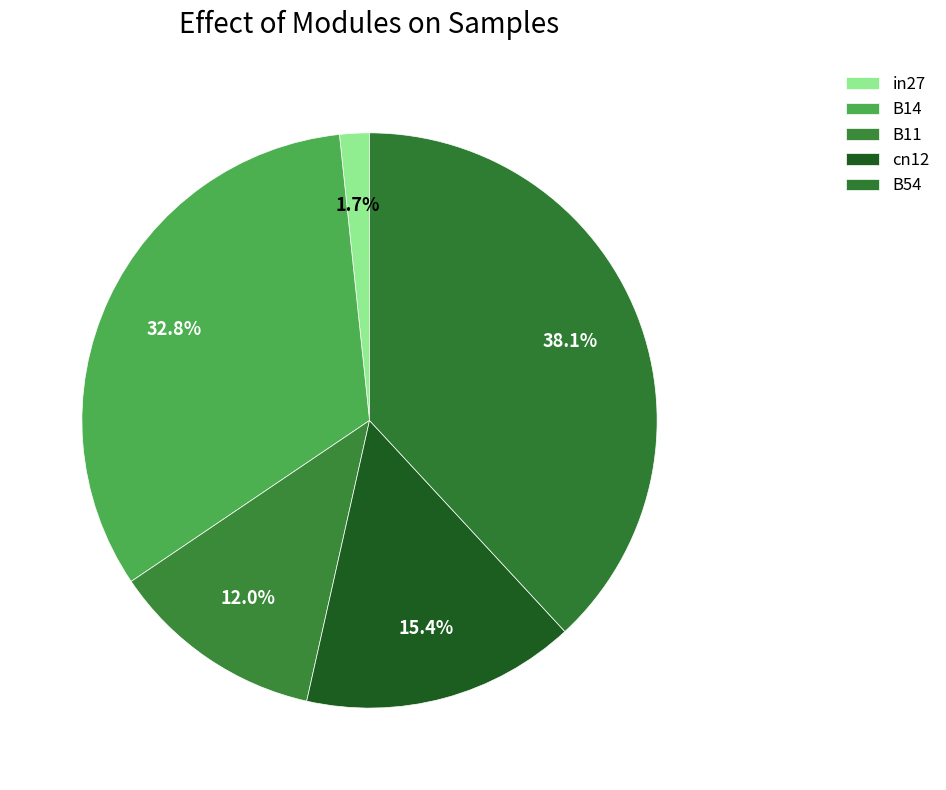

What percentage is NOT represented by B11?

88.0%